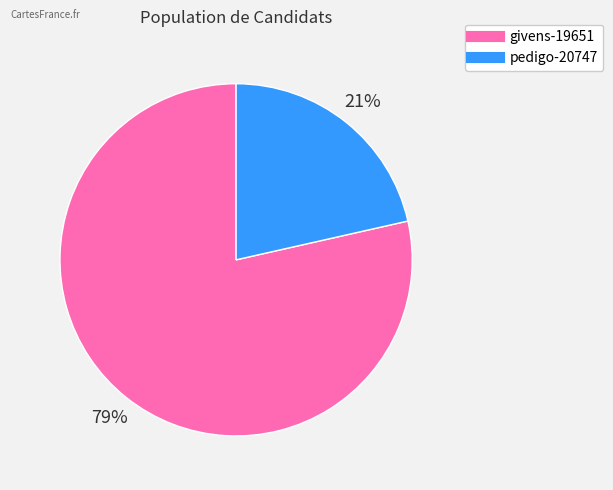

Do pedigo-20747 and givens-19651 together represent more than half of the pie?

Yes